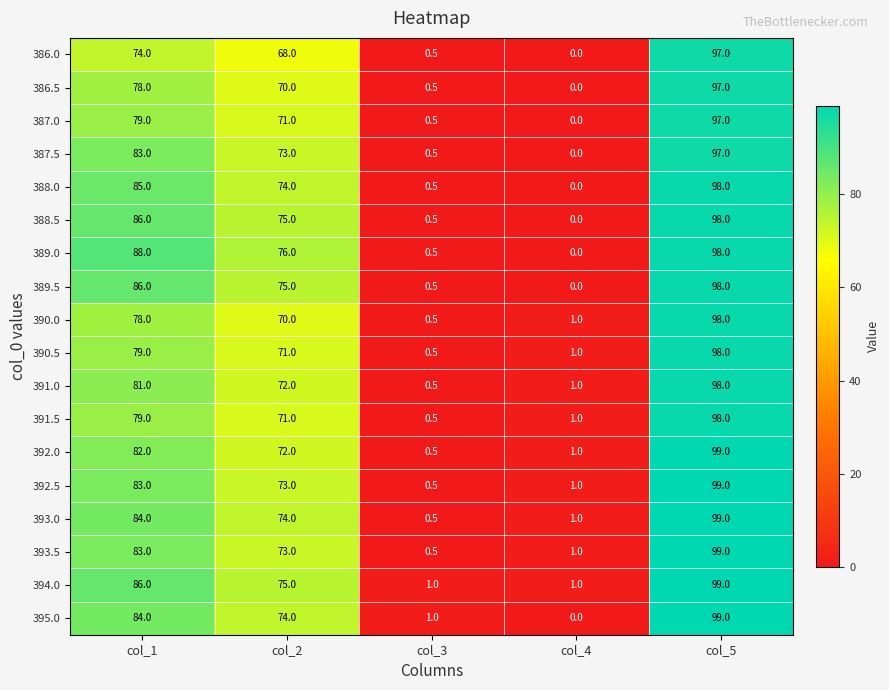

Where is 393.5 nearest to the value 49?

col_2